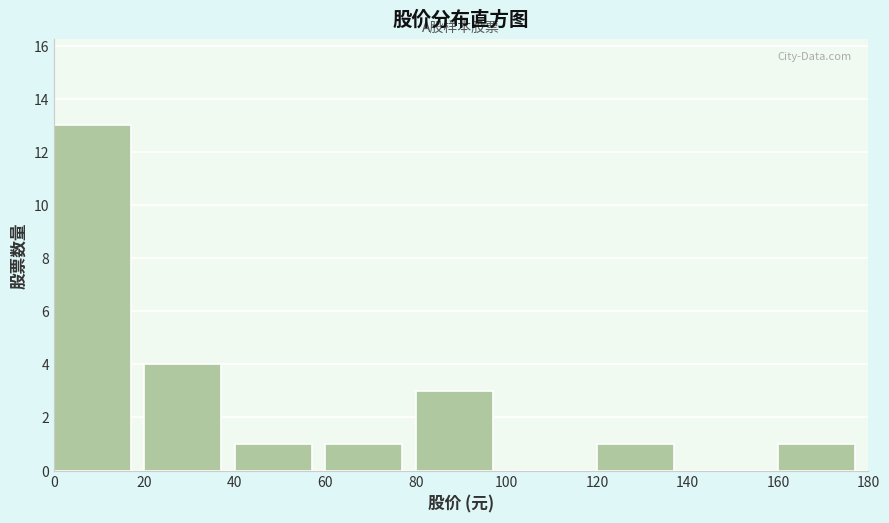

What is the height of the bar covering 20 to 40 on the x-axis? The values are not printed on the chart, so give them approximately, as read against the axis.

4